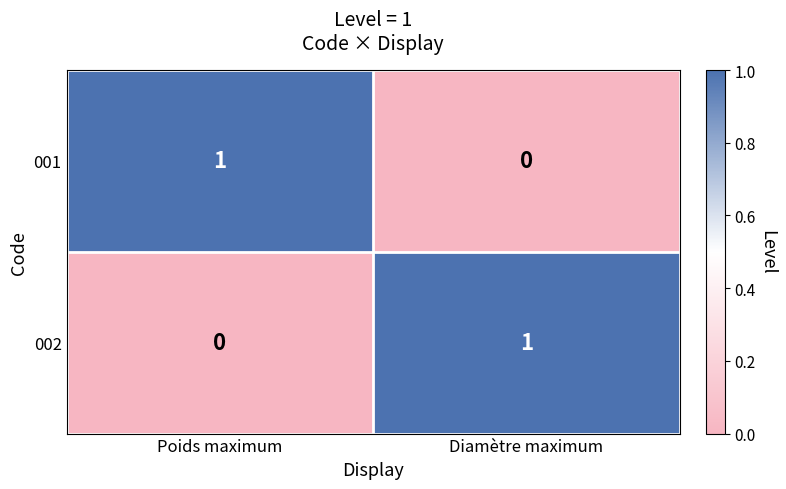

List the labels in order of 001 value, smallest first.

Diamètre maximum, Poids maximum